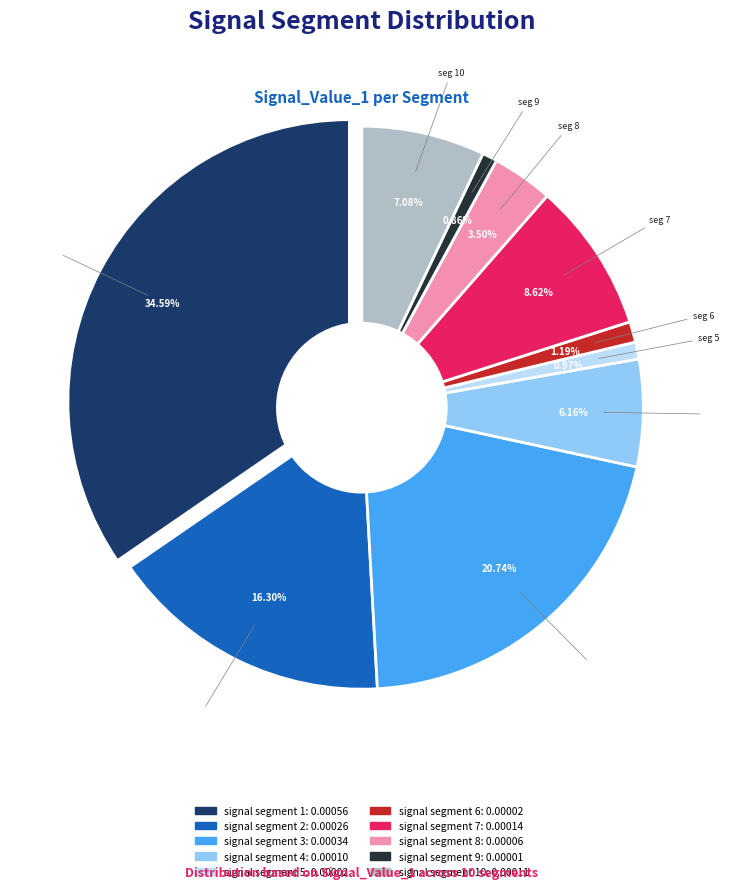

The signal segment 2 slice represents 16% of the pie. True or false?

True